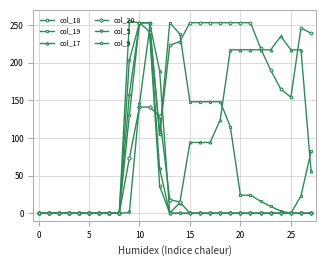

True or false: col_19 has more than 0 interior local peaks.

True